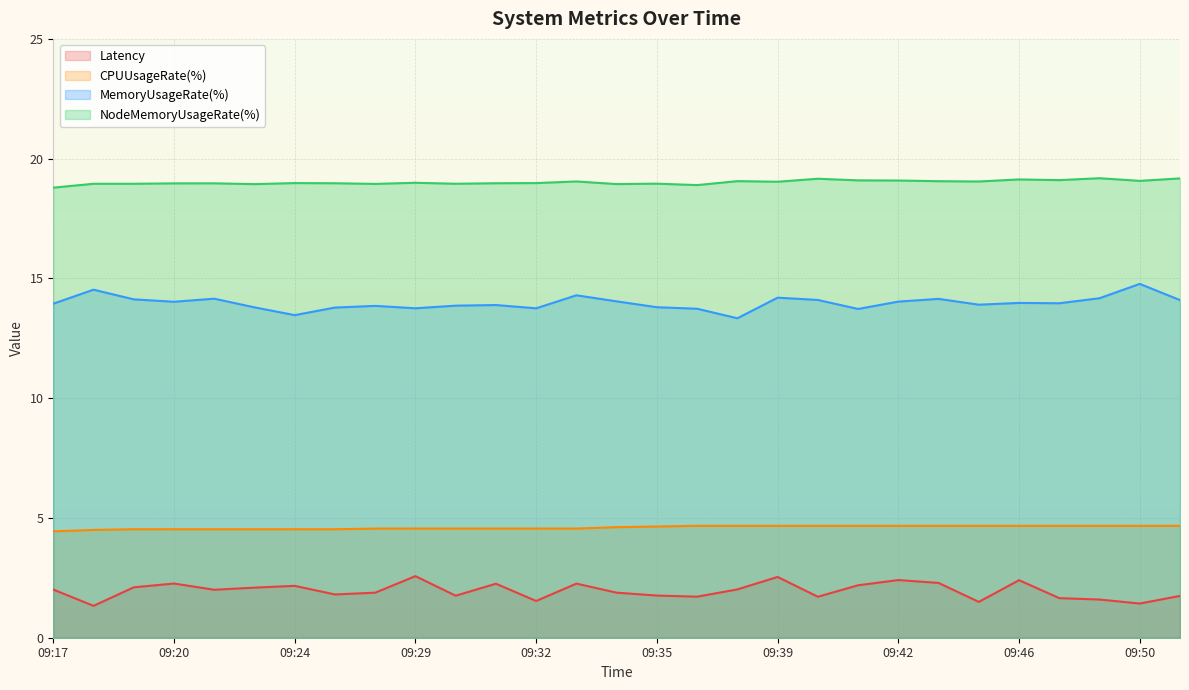

The value of NodeMemoryUsageRate(%) at 09:32 is 9.8. True or false?

False